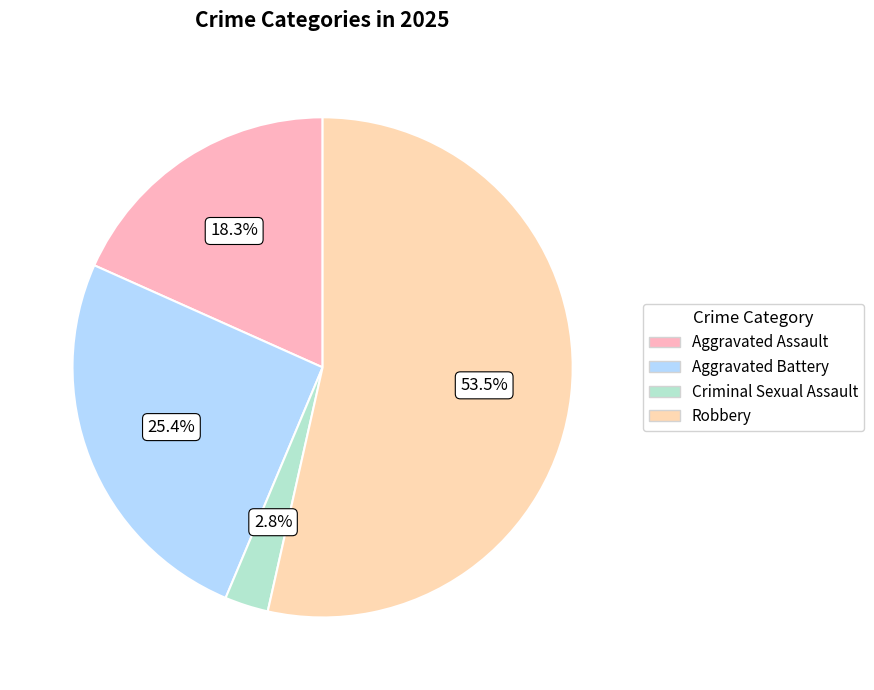

Which category accounts for the majority?

Robbery